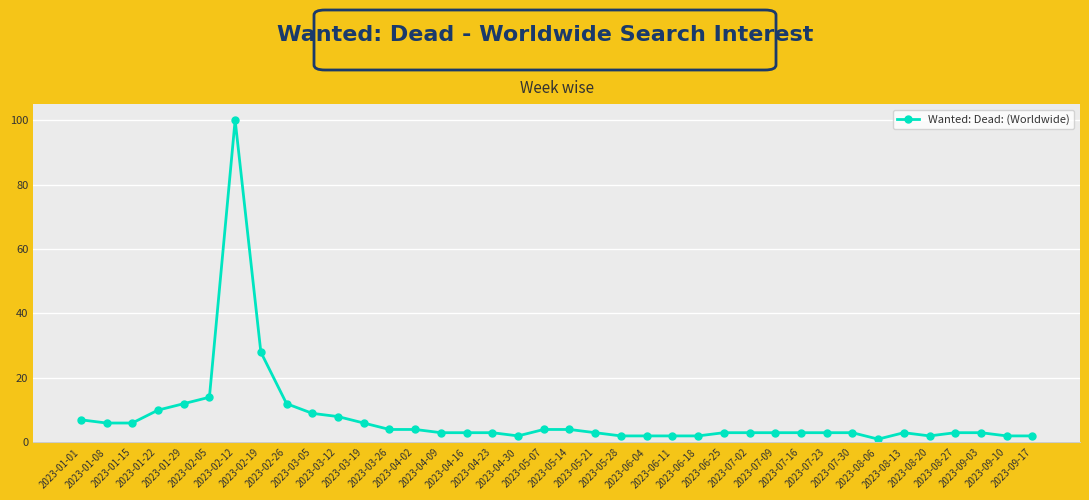

What is the maximum value shown in the chart?

100